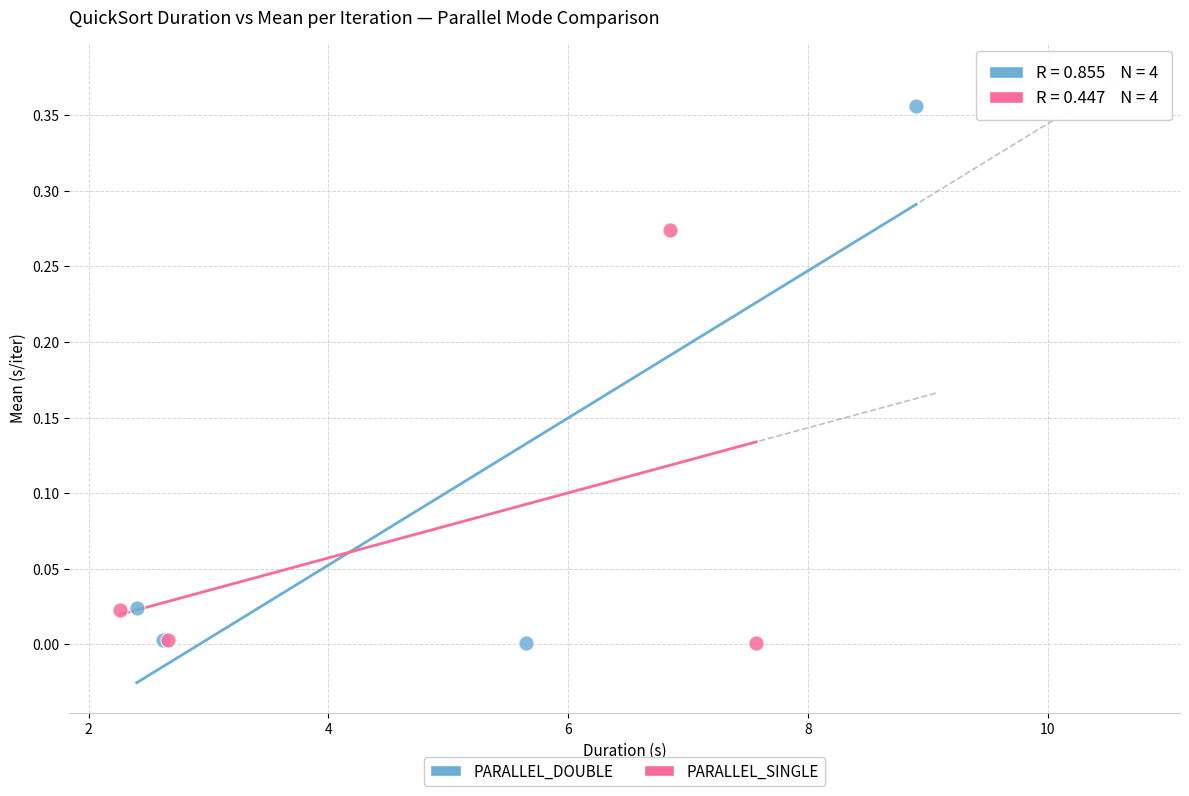

Which series has the widest spread of Y values?

PARALLEL_DOUBLE